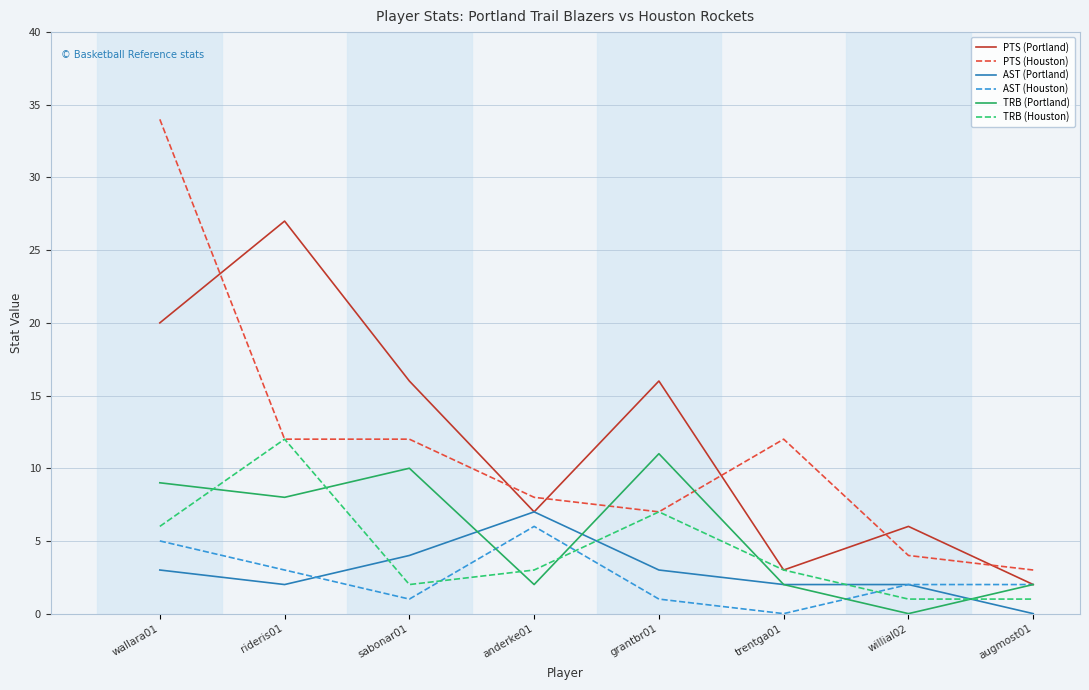

Reading left to right, what are all the values shown in this chart?

PTS (Portland): 20	27	16	7	16	3	6	2
PTS (Houston): 34	12	12	8	7	12	4	3
AST (Portland): 3	2	4	7	3	2	2	0
AST (Houston): 5	3	1	6	1	0	2	2
TRB (Portland): 9	8	10	2	11	2	0	2
TRB (Houston): 6	12	2	3	7	3	1	1